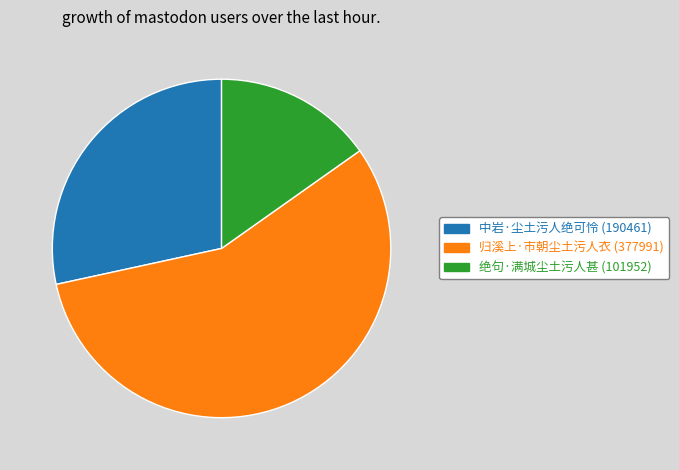

Is there a majority slice in this chart?

Yes